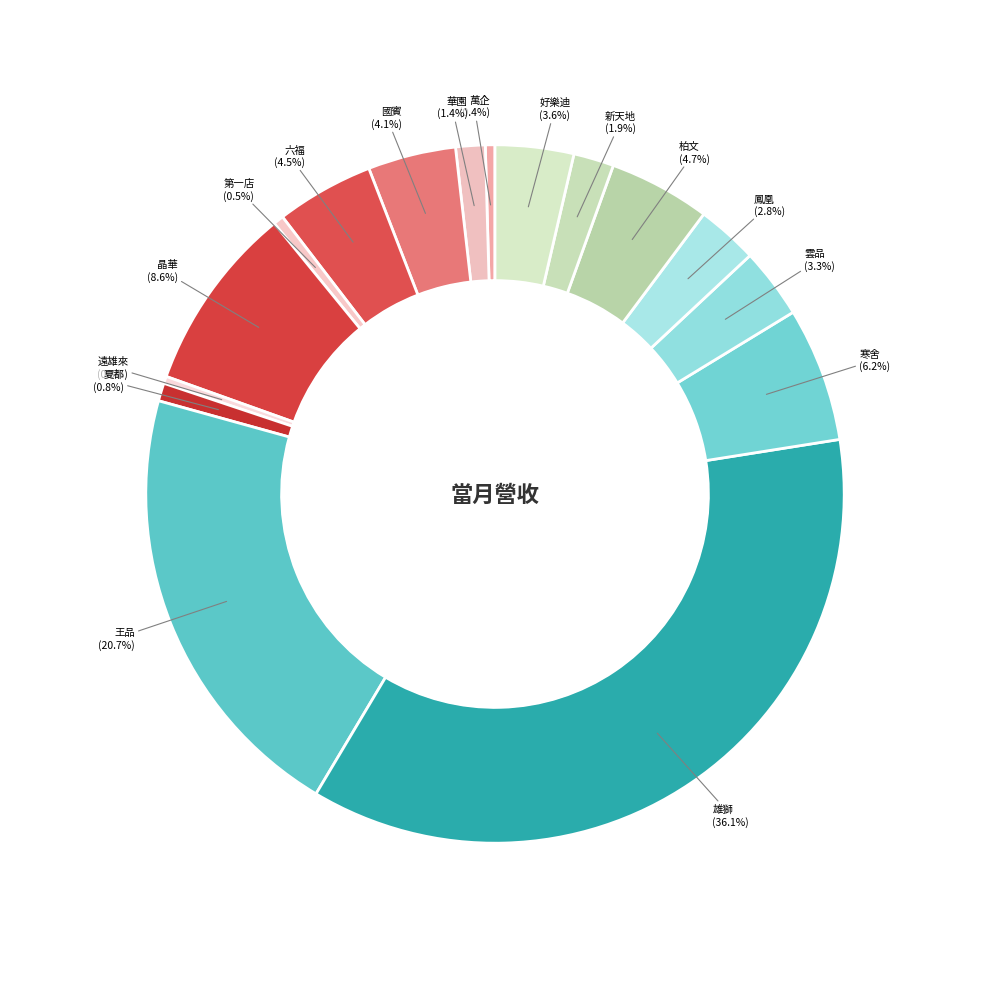

Rank the categories by value from highest to lowest.

雄獅, 王品, 晶華, 寒舍, 柏文, 六福, 國賓, 好樂迪, 雲品, 鳳凰, 新天地, 華園, 夏都, 第一店, 萬企, 遠雄來